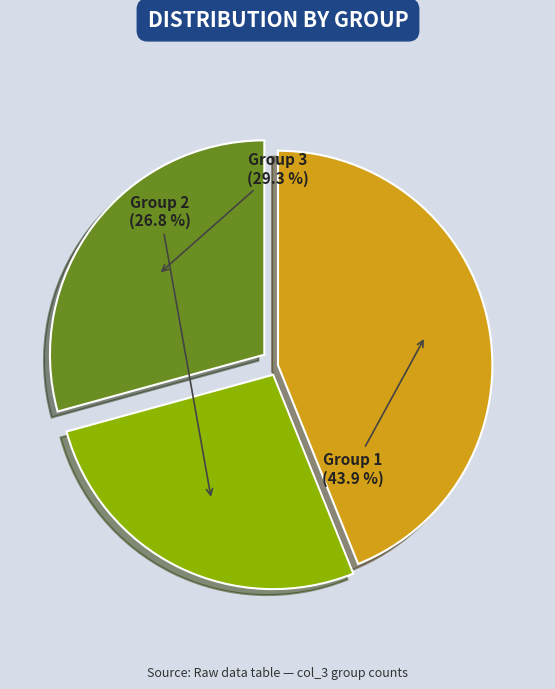

Is there a majority slice in this chart?

No